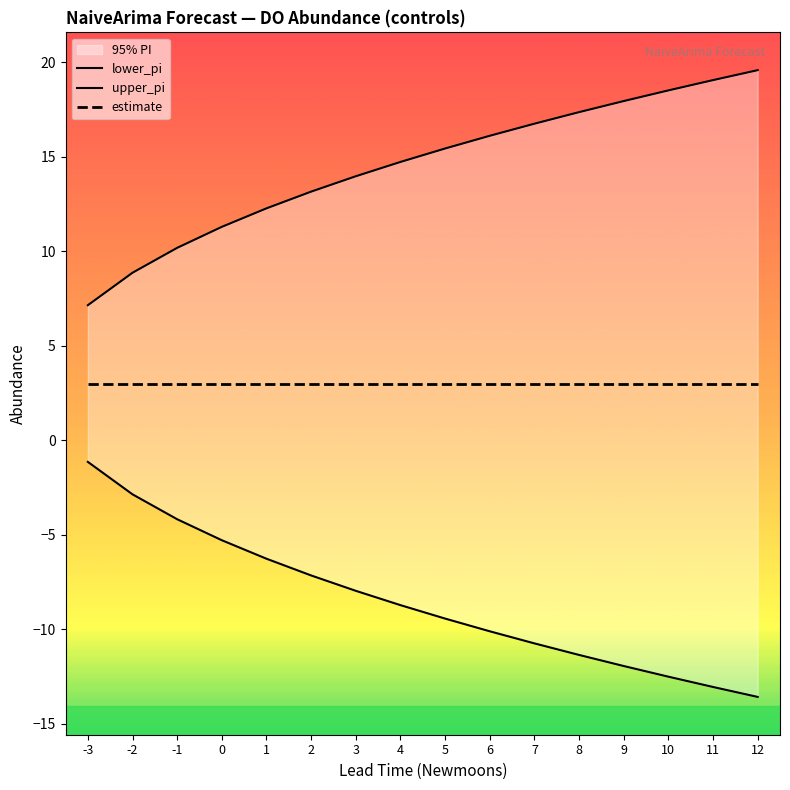

What are all the series names shown in the legend?

lower_pi, upper_pi, estimate